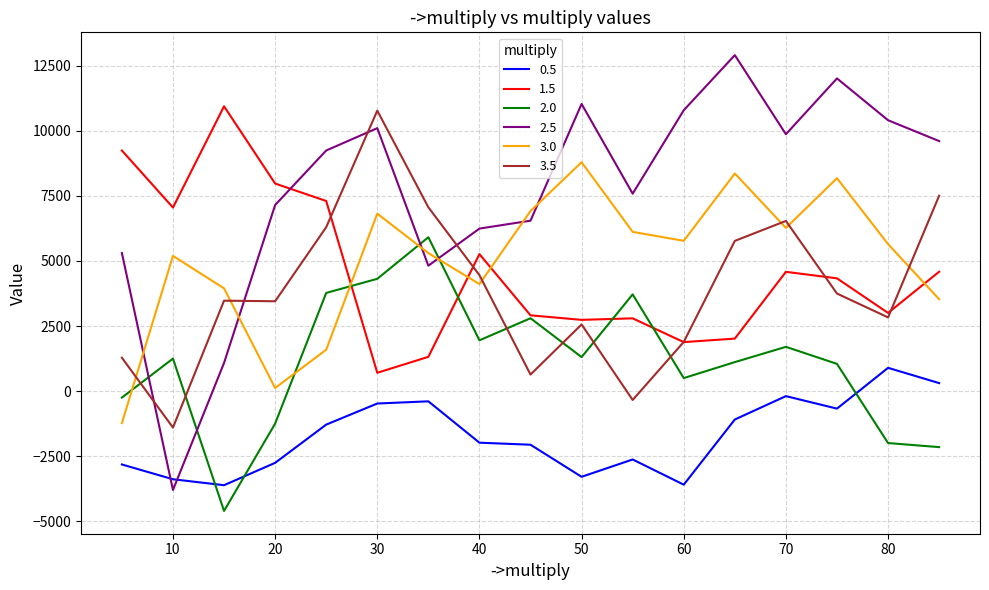

What is the smallest value displayed?

-4596